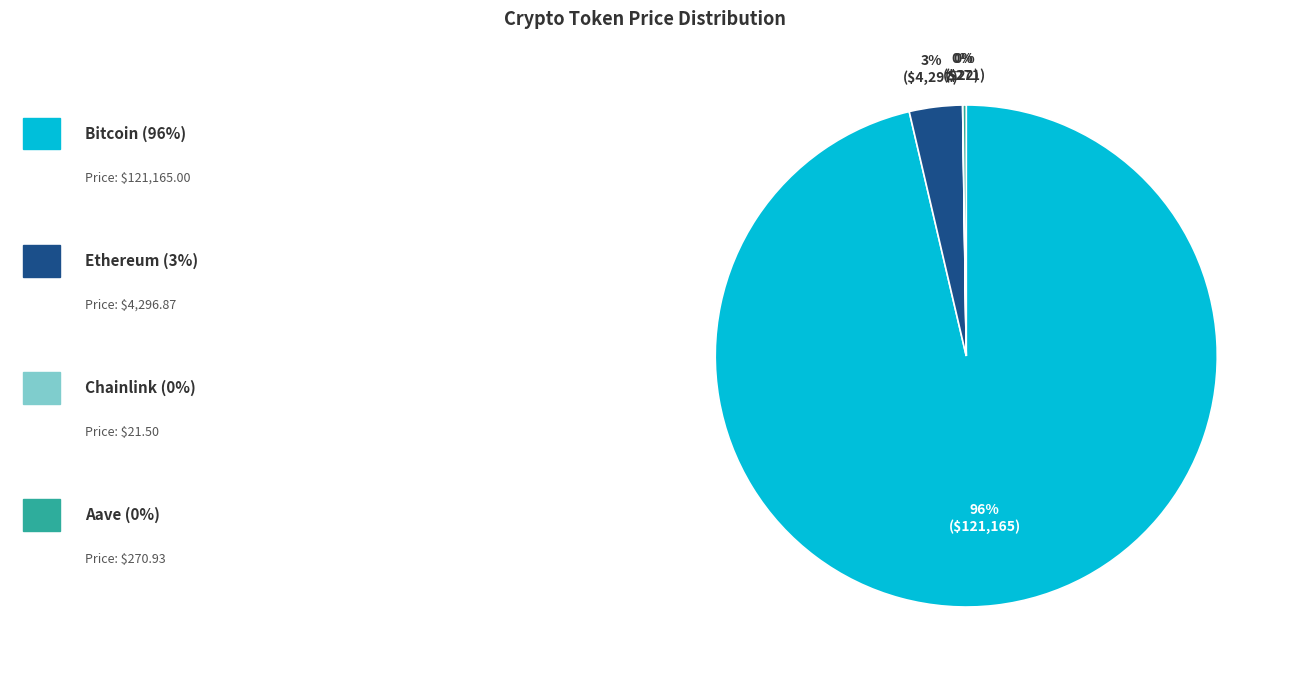

Does any single category account for the majority?

Yes